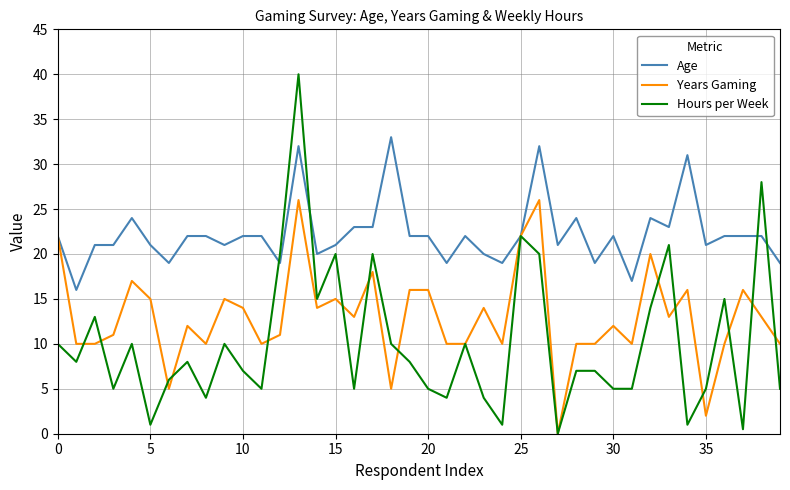

What is the greatest value displayed?

40.0